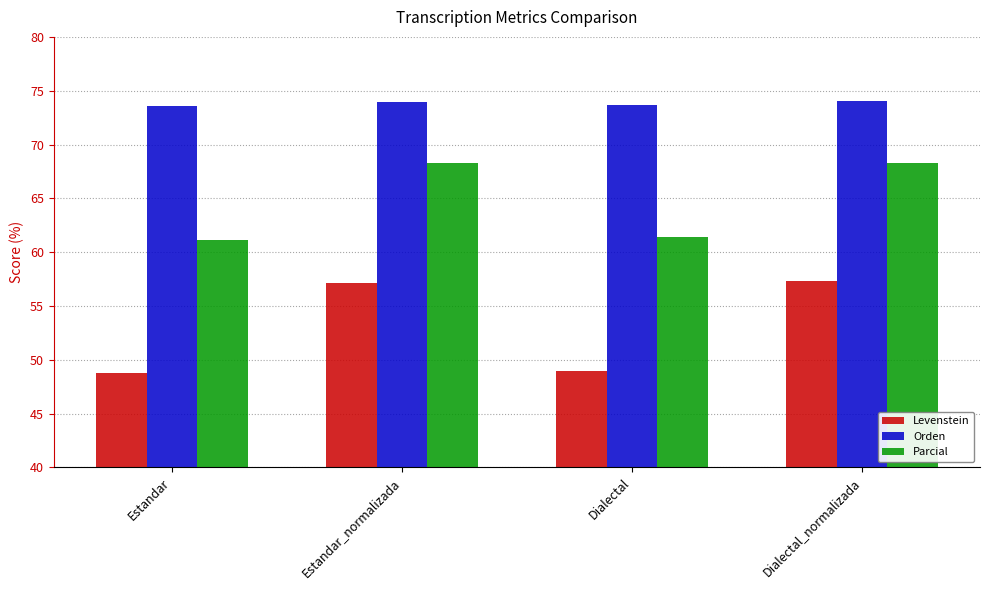

What is the minimum value shown in the chart?

48.8